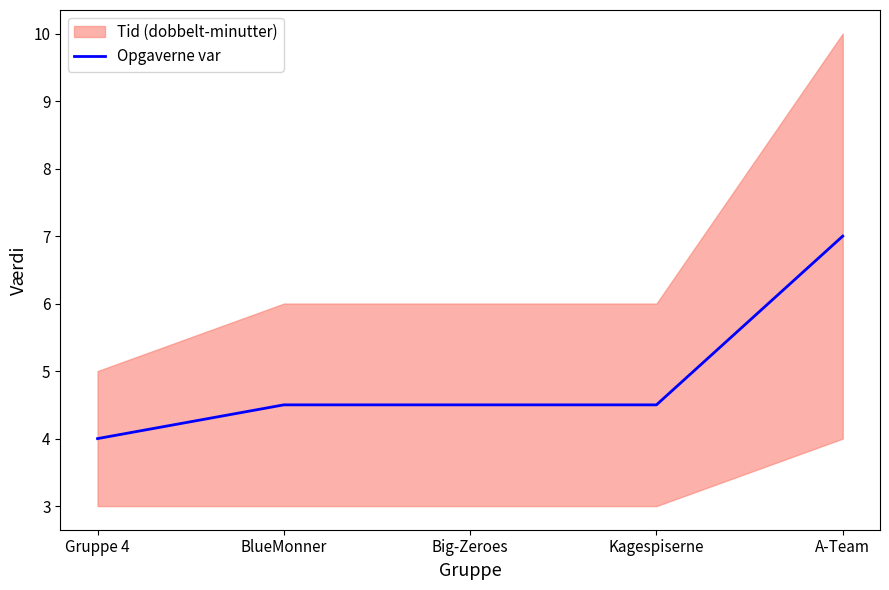

What is the sum of all values?

24.5